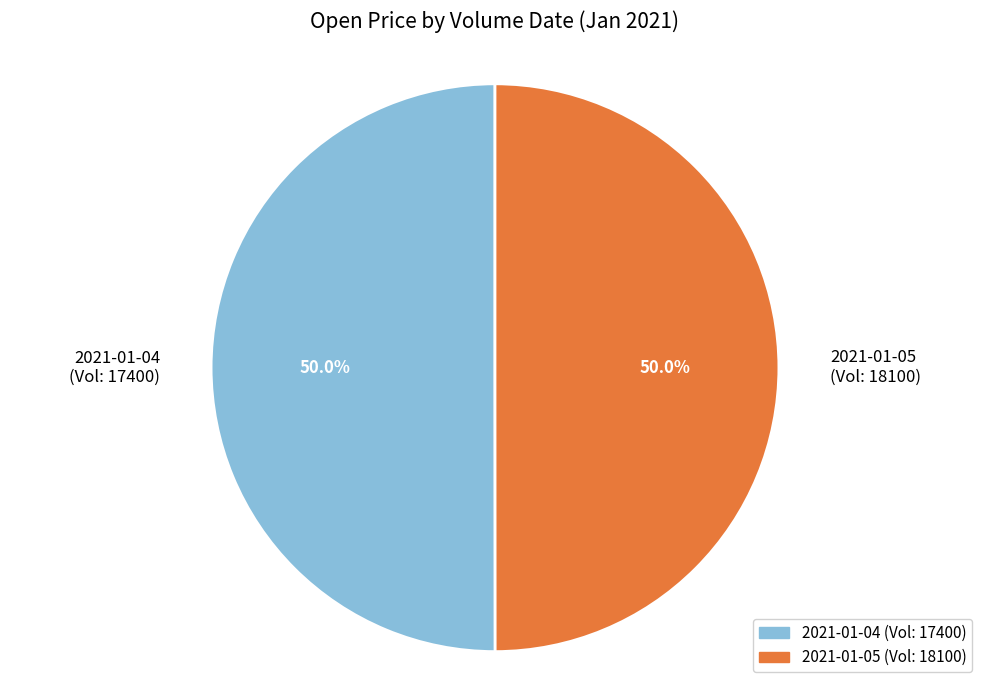

What is the ratio of the value at 2021-01-05 (Vol: 18100) to the value at 2021-01-04 (Vol: 17400)?

1.0